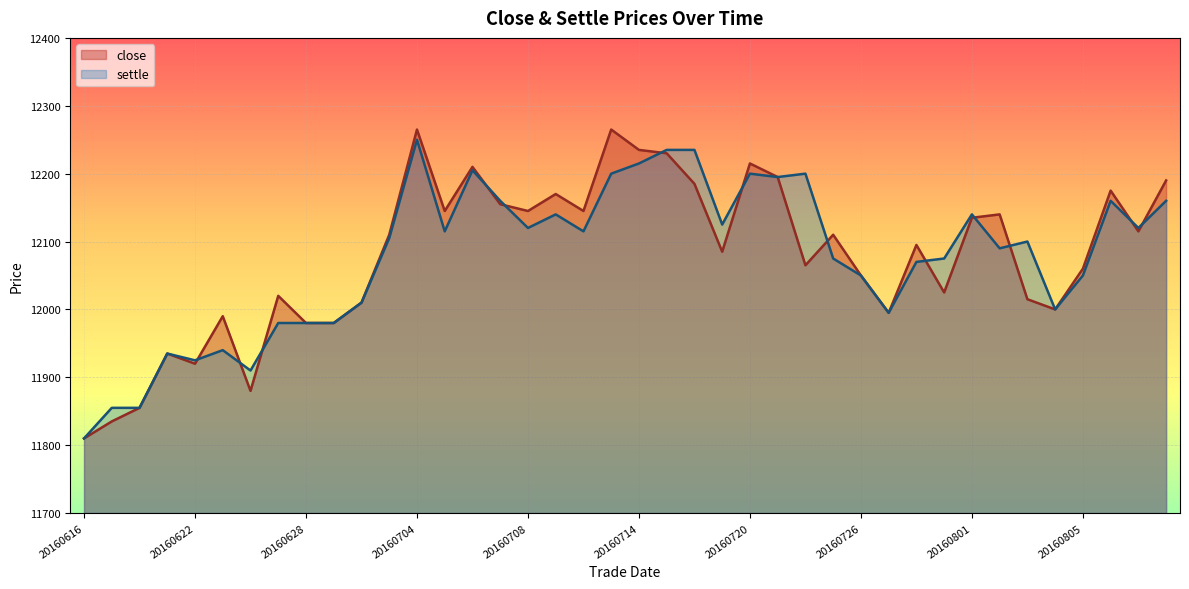

Reading left to right, what are all the values shown in this chart?

close: 20160616=11810	20160617=11835	20160620=11855	20160621=11935	20160622=11920	20160623=11990	20160624=11880	20160627=12020	20160628=11980	20160629=11980	20160630=12010	20160701=12110	20160704=12265	20160705=12145	20160706=12210	20160707=12155	20160708=12145	20160711=12170	20160712=12145	20160713=12265	20160714=12235	20160715=12230	20160718=12185	20160719=12085	20160720=12215	20160721=12195	20160722=12065	20160725=12110	20160726=12050	20160727=11995	20160728=12095	20160729=12025	20160801=12135	20160802=12140	20160803=12015	20160804=12000	20160805=12060	20160808=12175	20160809=12115	20160810=12190
settle: 20160616=11810	20160617=11855	20160620=11855	20160621=11935	20160622=11925	20160623=11940	20160624=11910	20160627=11980	20160628=11980	20160629=11980	20160630=12010	20160701=12105	20160704=12250	20160705=12115	20160706=12205	20160707=12160	20160708=12120	20160711=12140	20160712=12115	20160713=12200	20160714=12215	20160715=12235	20160718=12235	20160719=12125	20160720=12200	20160721=12195	20160722=12200	20160725=12075	20160726=12050	20160727=11995	20160728=12070	20160729=12075	20160801=12140	20160802=12090	20160803=12100	20160804=12000	20160805=12050	20160808=12160	20160809=12120	20160810=12160